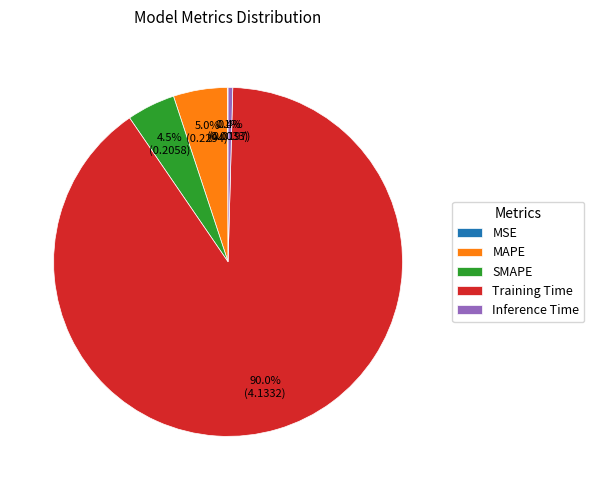

Between MAPE and Training Time, which is larger?

Training Time